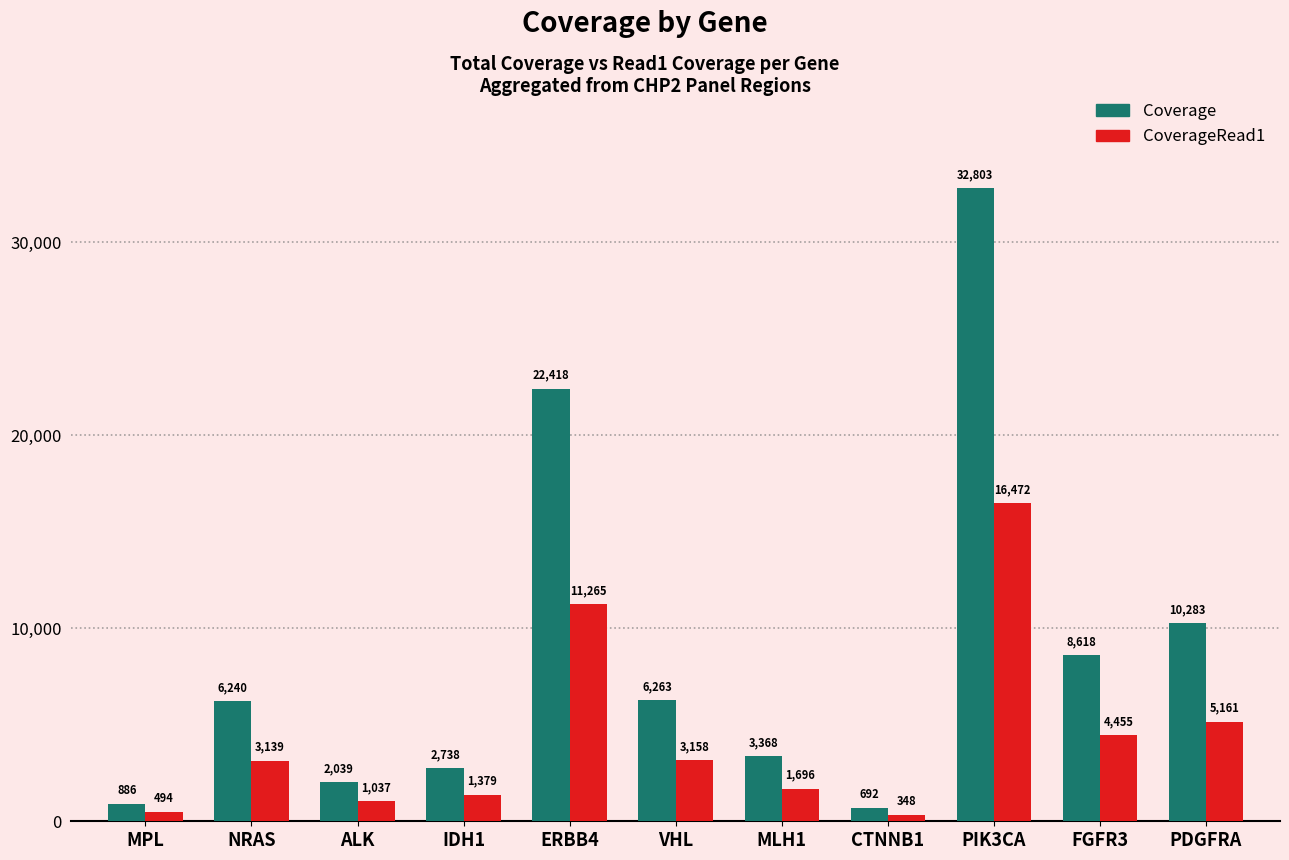

List the series in order of their peak value, lowest first.

CoverageRead1, Coverage